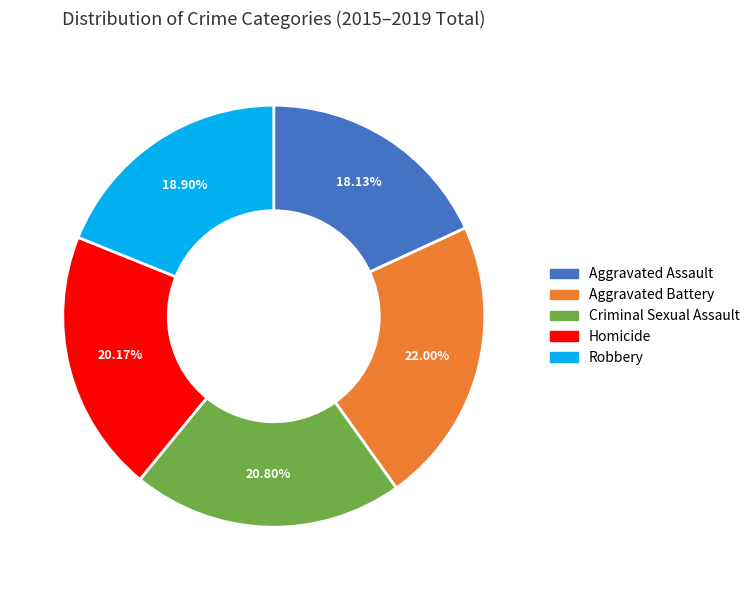

What percentage is the Homicide slice, to the nearest percent?

20%